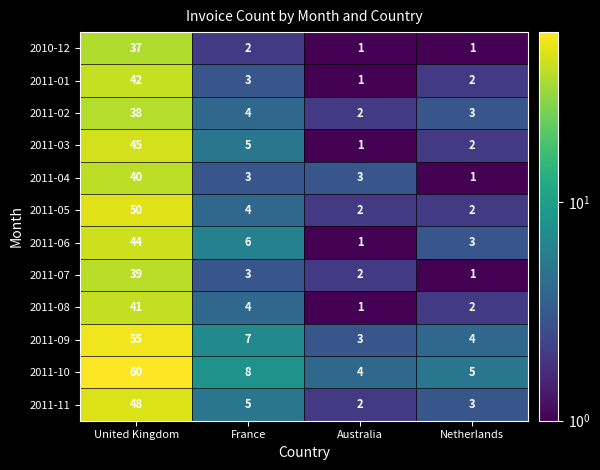

Between United Kingdom and Netherlands, which series saw the biggest shift?

2011-10